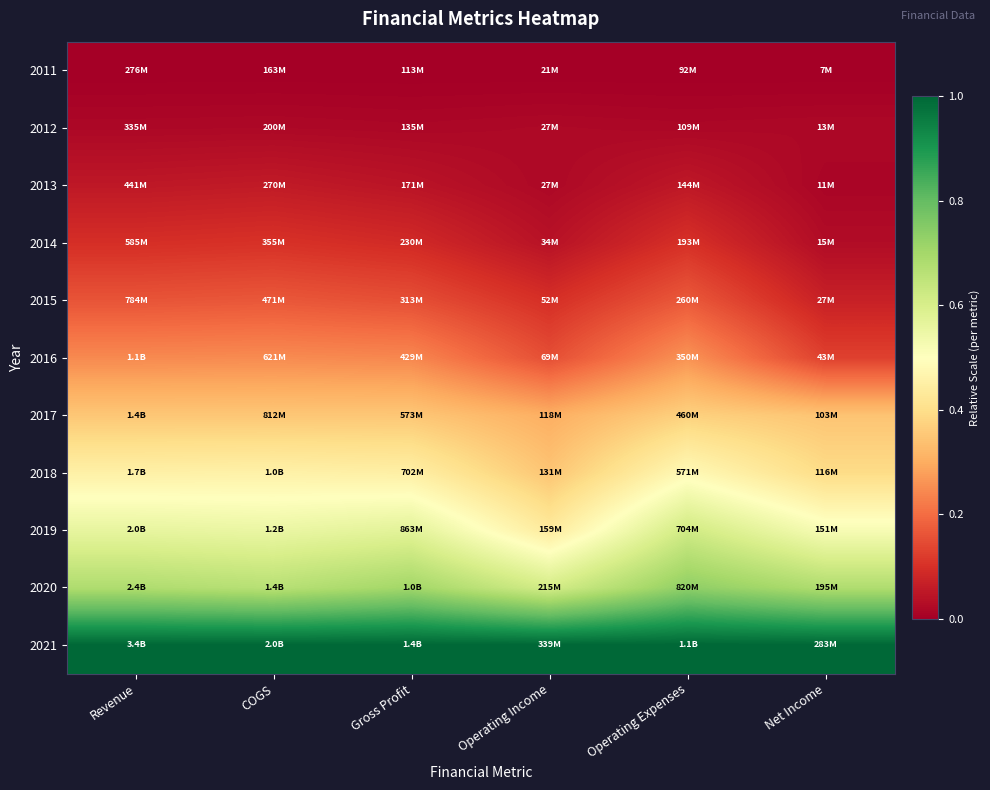

Reading left to right, what are all the values shown in this chart?

2011: Revenue=0.0	COGS=0.0	Gross Profit=0.0	Operating Income=0.0	Operating Expenses=0.0	Net Income=0.0
2012: Revenue=0.0	COGS=0.0	Gross Profit=0.0	Operating Income=0.0	Operating Expenses=0.0	Net Income=0.0
2013: Revenue=0.1	COGS=0.1	Gross Profit=0.0	Operating Income=0.0	Operating Expenses=0.1	Net Income=0.0
2014: Revenue=0.1	COGS=0.1	Gross Profit=0.1	Operating Income=0.0	Operating Expenses=0.1	Net Income=0.0
2015: Revenue=0.2	COGS=0.2	Gross Profit=0.2	Operating Income=0.1	Operating Expenses=0.2	Net Income=0.1
2016: Revenue=0.2	COGS=0.2	Gross Profit=0.2	Operating Income=0.2	Operating Expenses=0.3	Net Income=0.1
2017: Revenue=0.4	COGS=0.4	Gross Profit=0.4	Operating Income=0.3	Operating Expenses=0.4	Net Income=0.3
2018: Revenue=0.5	COGS=0.5	Gross Profit=0.5	Operating Income=0.3	Operating Expenses=0.5	Net Income=0.4
2019: Revenue=0.6	COGS=0.6	Gross Profit=0.6	Operating Income=0.4	Operating Expenses=0.6	Net Income=0.5
2020: Revenue=0.7	COGS=0.7	Gross Profit=0.7	Operating Income=0.6	Operating Expenses=0.7	Net Income=0.7
2021: Revenue=1.0	COGS=1.0	Gross Profit=1.0	Operating Income=1.0	Operating Expenses=1.0	Net Income=1.0